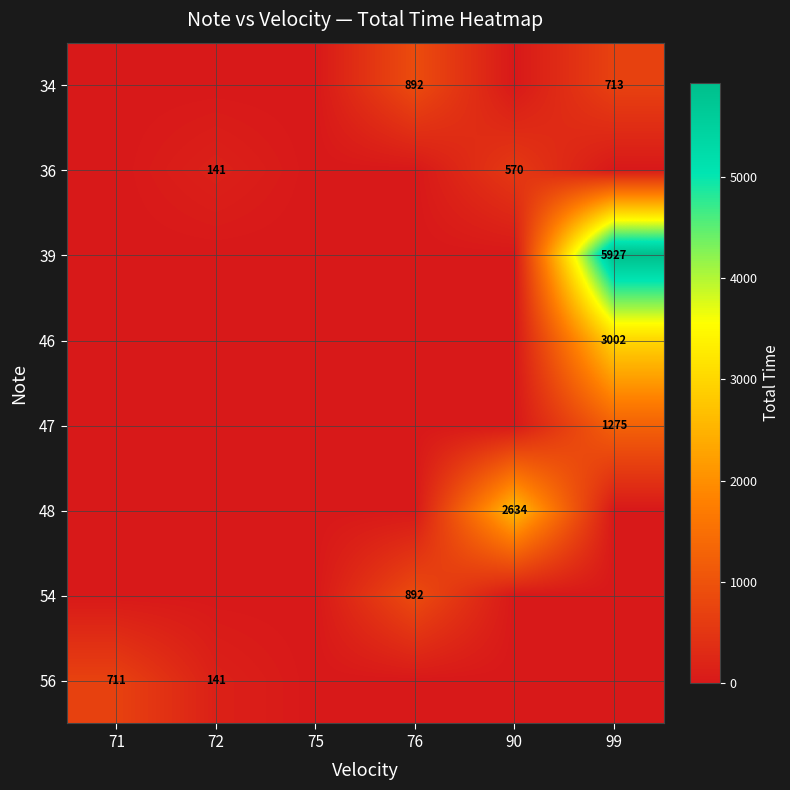

The 54 series shows 461 at 76. True or false?

False